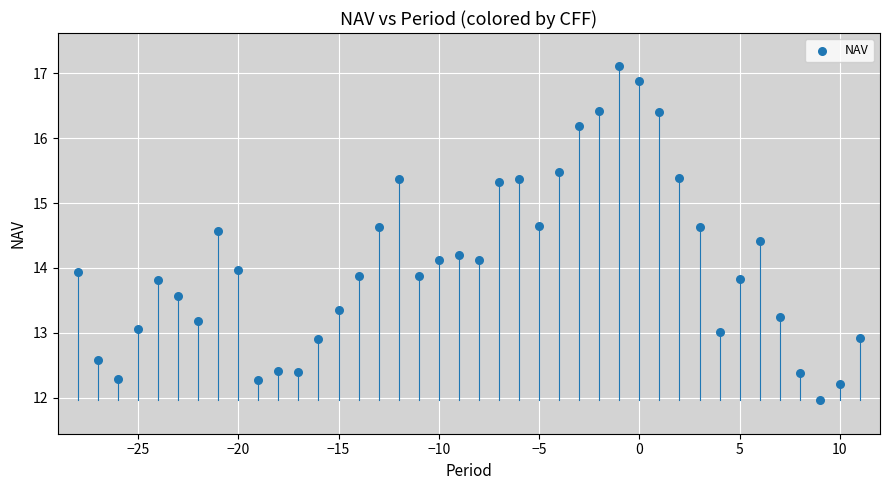

What is the range of Y values (max minus min)?

5.1